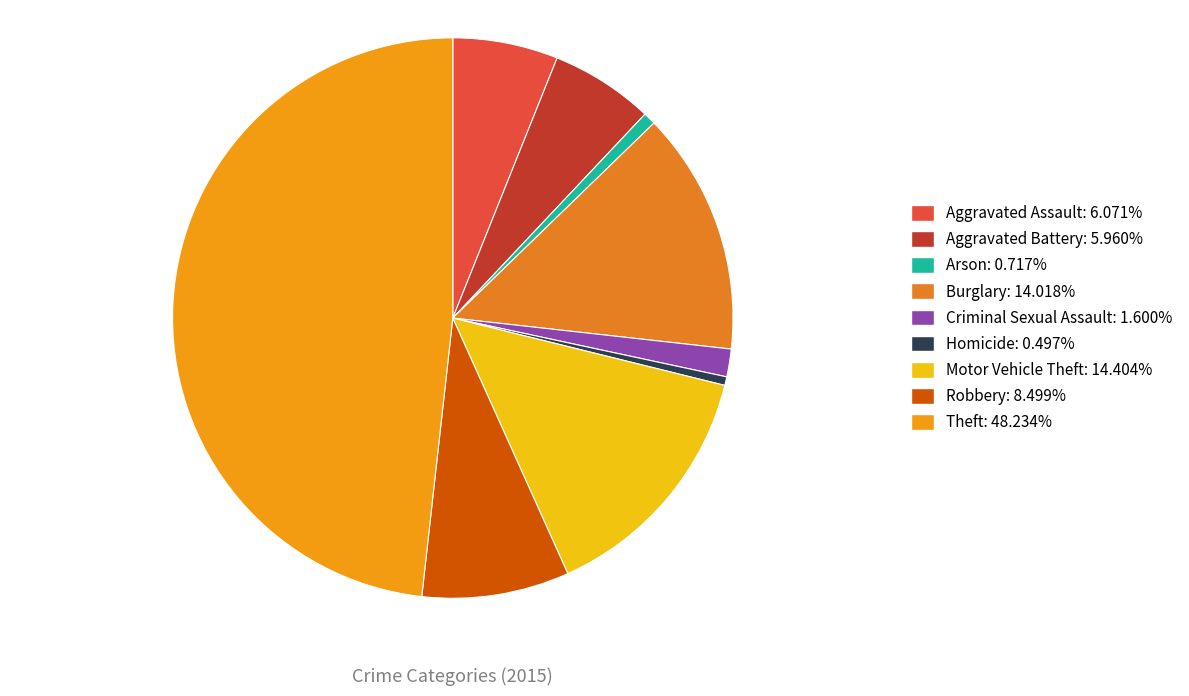

How many segments does this pie chart have?

9